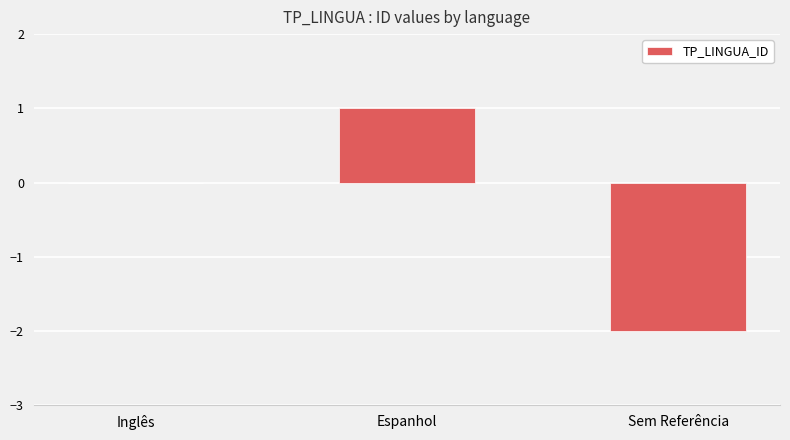

Reading left to right, transcribe all the data shown in this chart.

0	1	-2